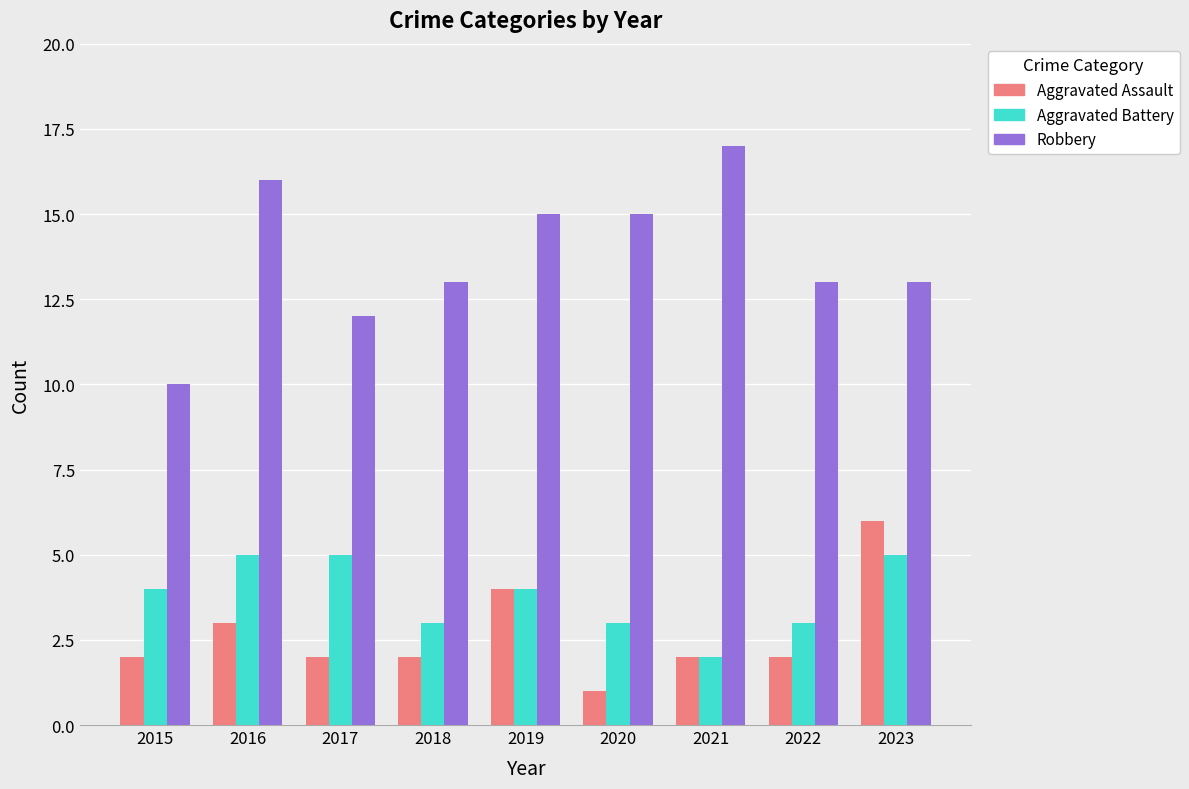

Is it true that Aggravated Battery equals 2 at 2021?

True